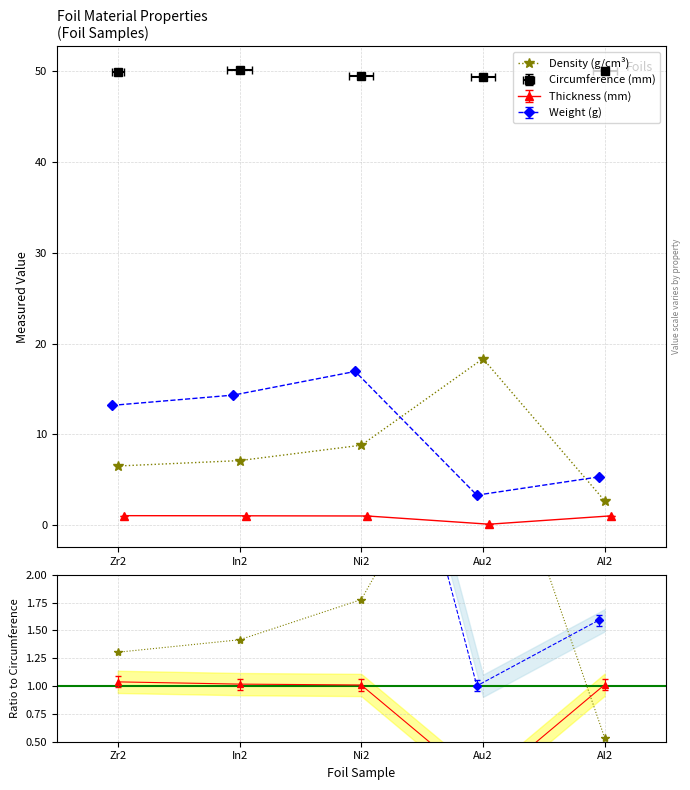

Between Al2 and Zr2, which is larger?

Zr2